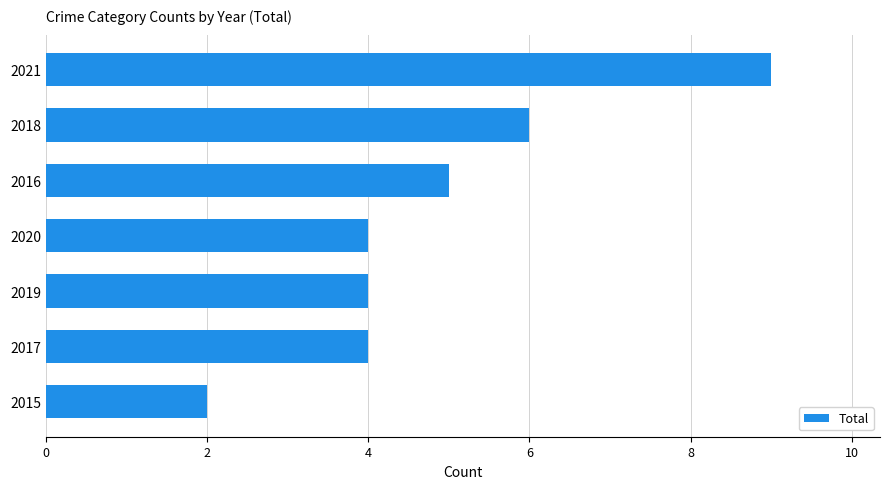

Reading bottom to top, list all the values displayed in this chart.

2	4	4	4	5	6	9